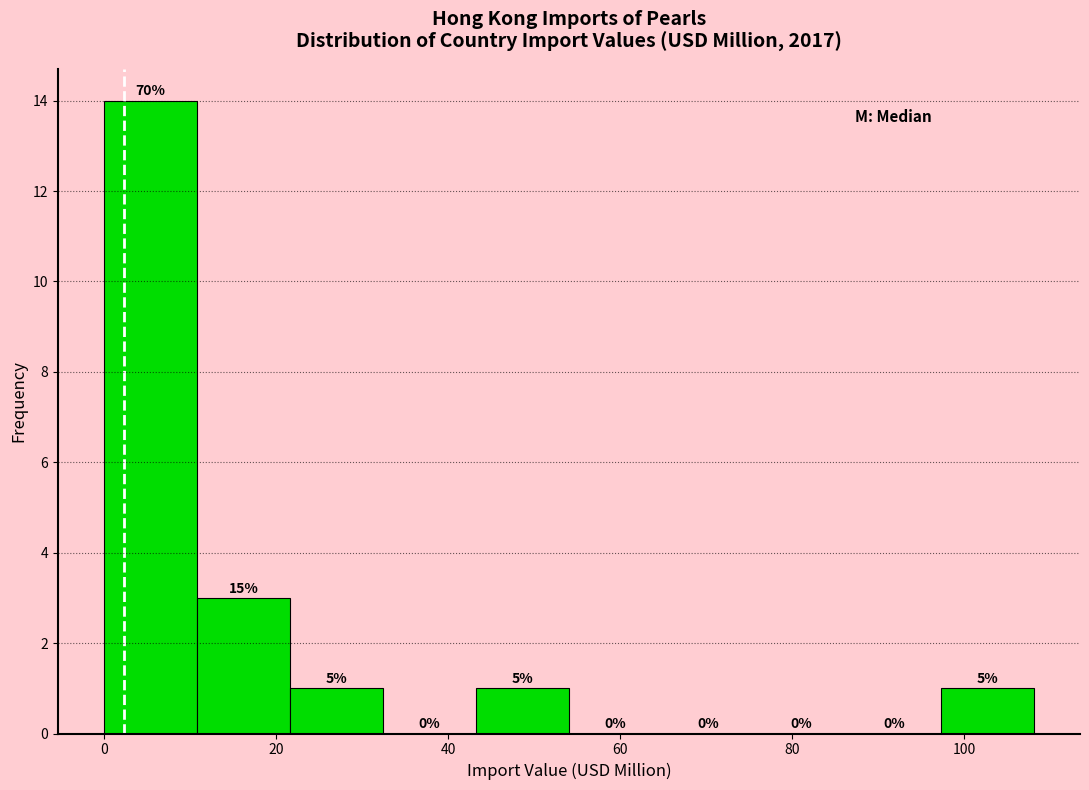

Which range on the x-axis has the tallest bar?

0 to 10